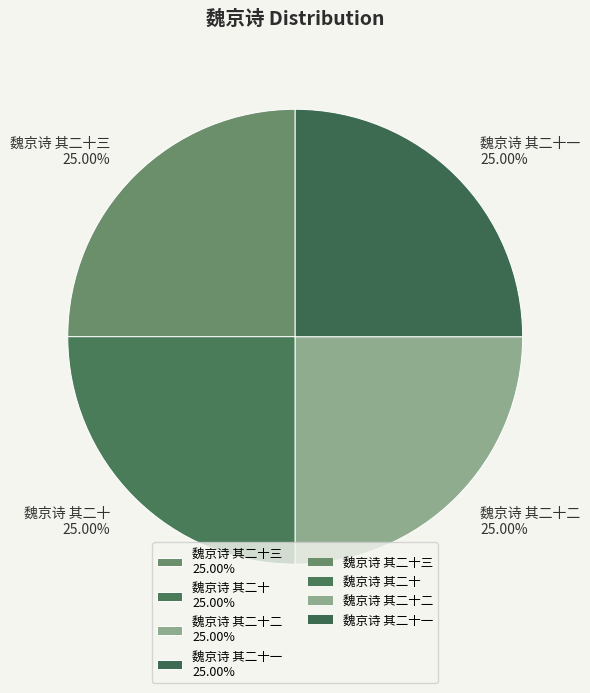

Approximately how many times larger is the value at 魏京诗 其二十三 25.00% compared to 魏京诗 其二十一 25.00%?

1.0